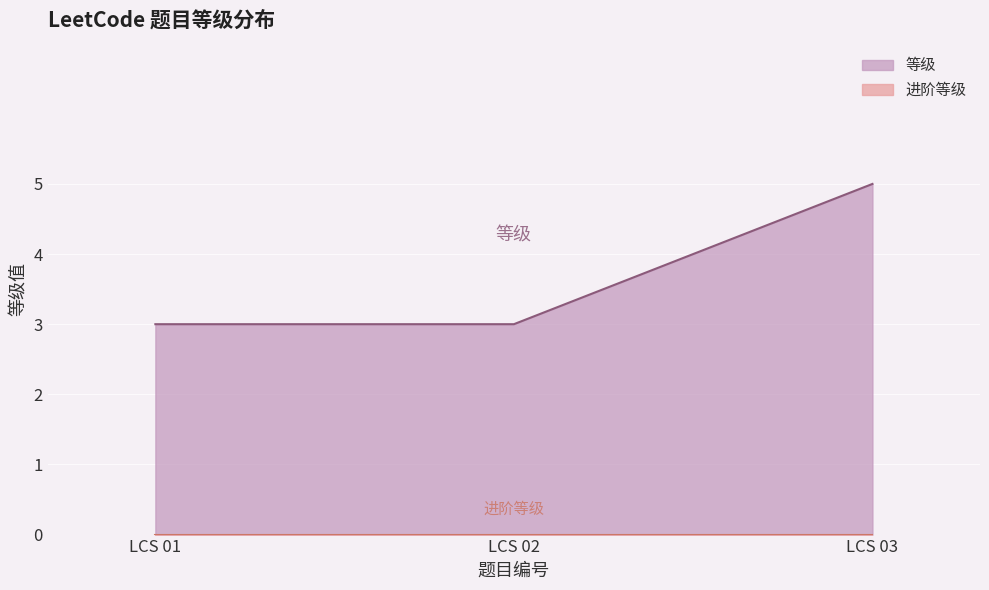

Approximately how many times larger is the value at LCS 02 compared to LCS 03?

0.6